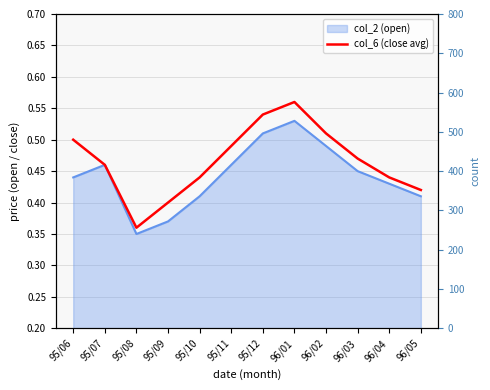

What is the label of the 3rd point from the right?

96/03